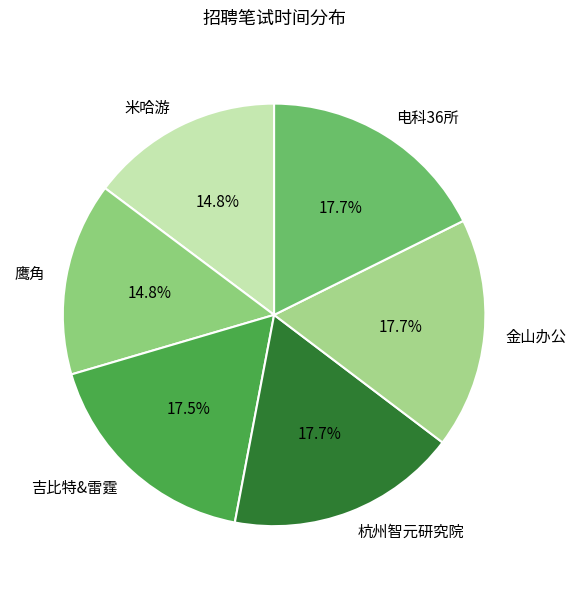

The 电科36所 slice represents 18% of the pie. True or false?

True